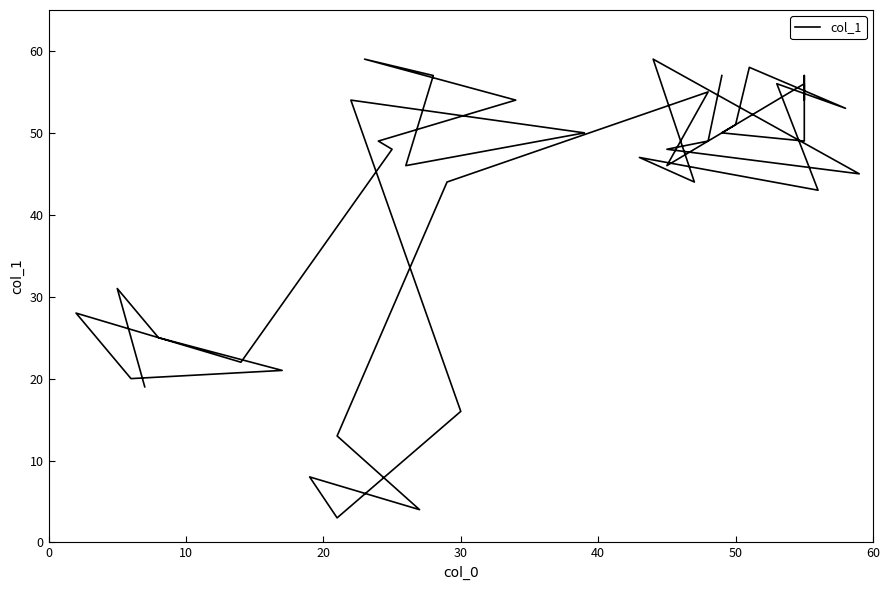

What is the sum of all values?

1648